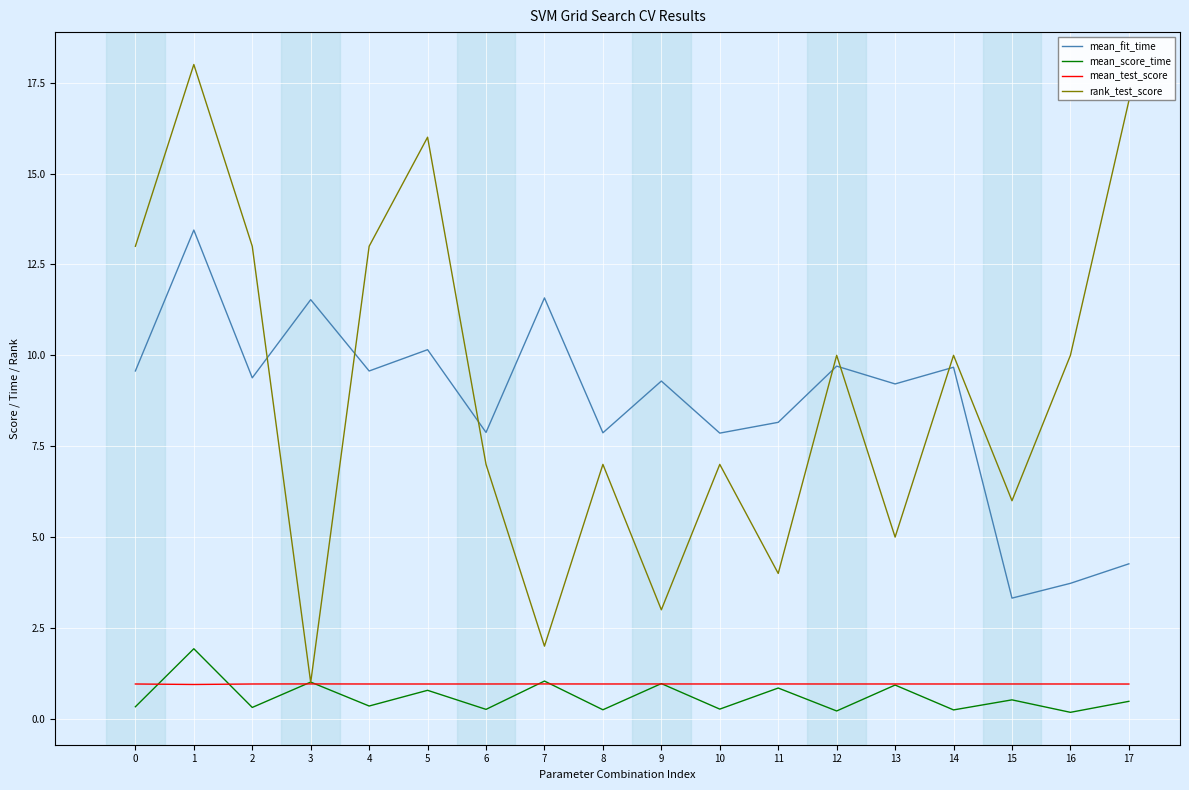

What is the total value across all series at 12?

20.9